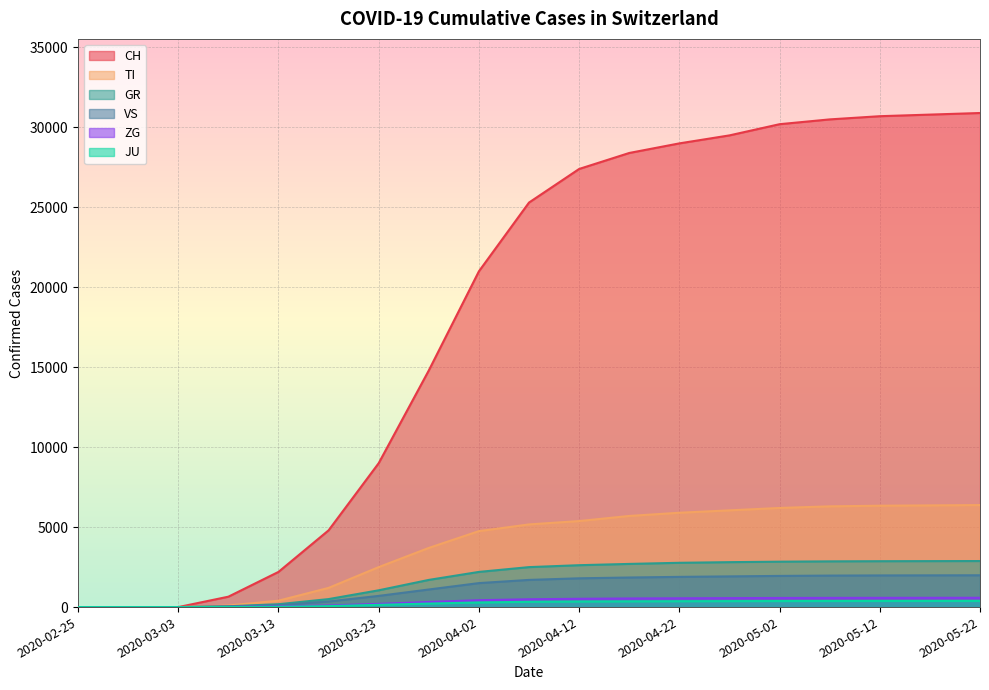

Does the chart display data point markers on the line(s)?

No